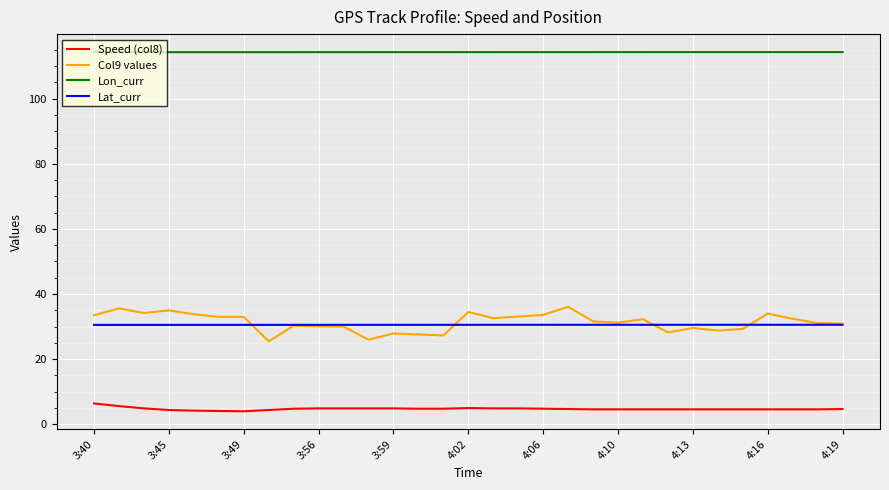

At how many categories does at least one series exceed 73?

31